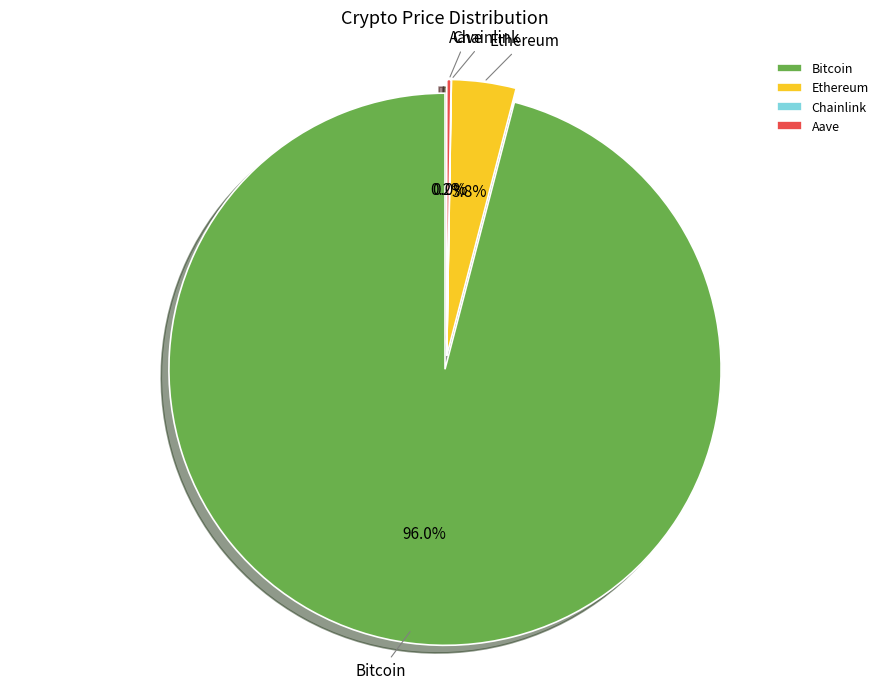

What percentage is the Ethereum slice, to the nearest percent?

4%